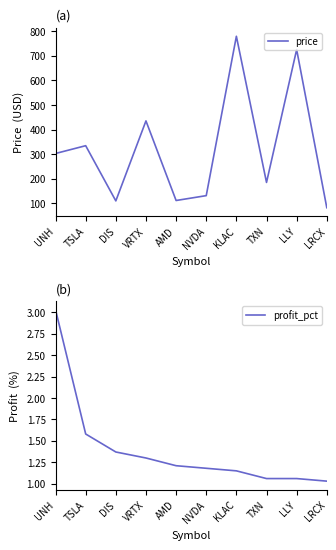

True or false: price and profit_pct intersect in this chart.

False